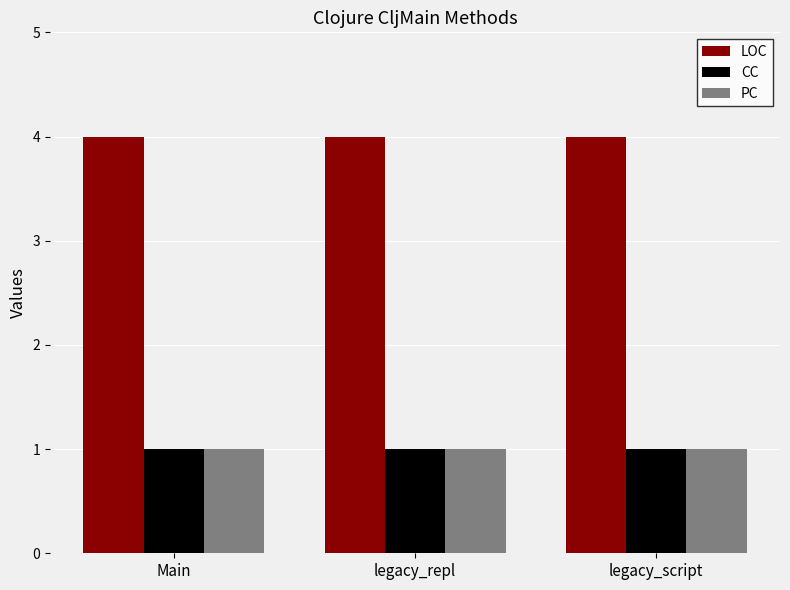

True or false: LOC has a value of 7 at legacy_repl.

False